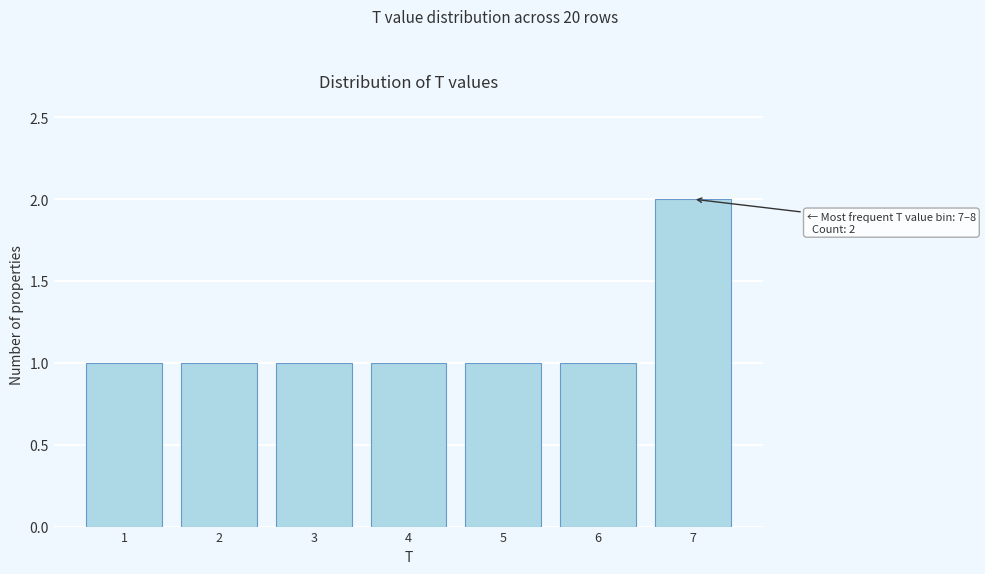

Reading left to right, list all the values displayed in this chart.

1	1	1	1	1	1	2